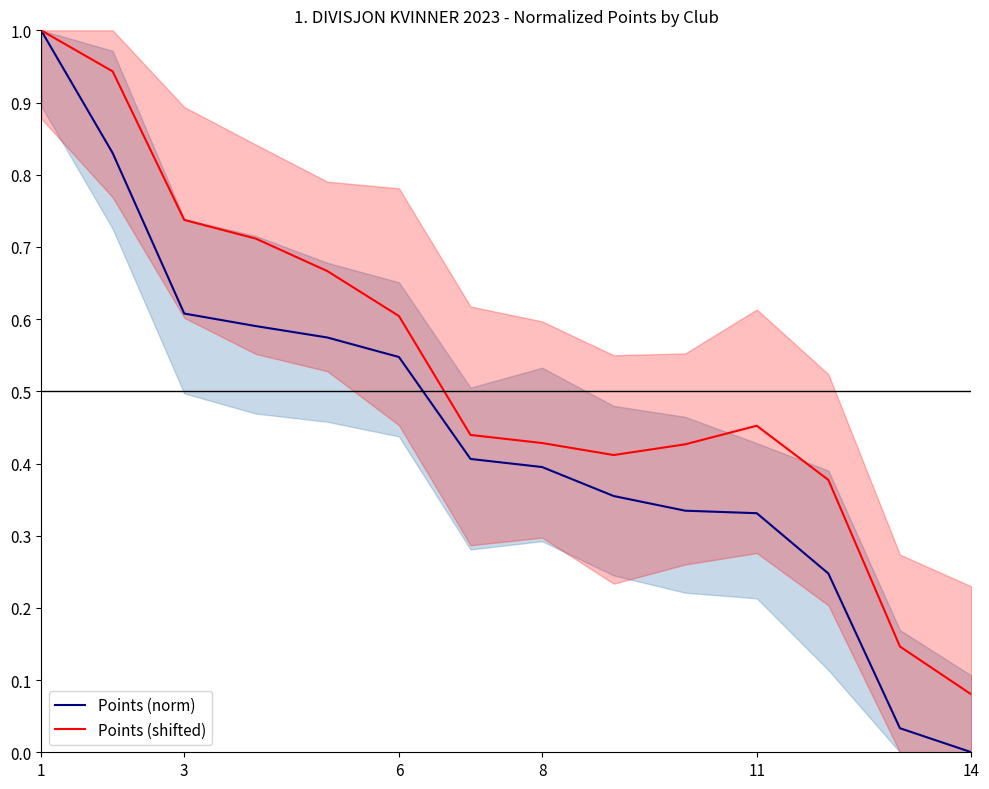

What is the highest value of the Points (norm) series?

1.0